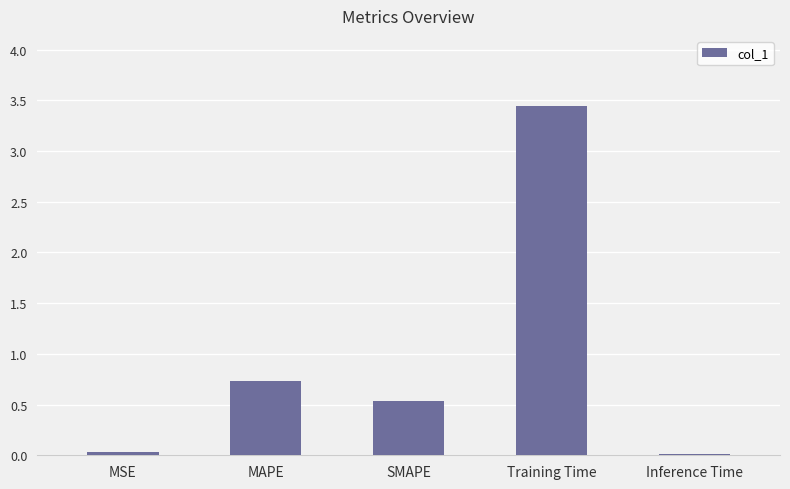

Which has a higher value, MAPE or MSE?

MAPE